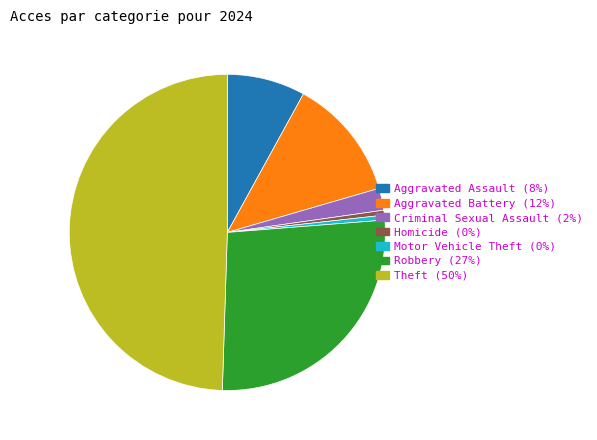

How many segments does this pie chart have?

7